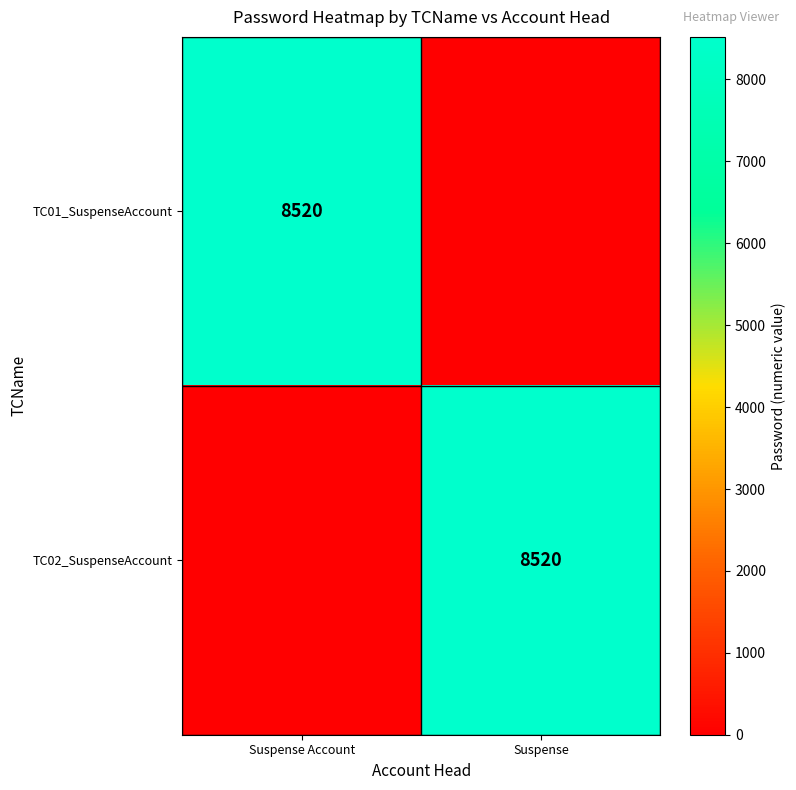

The TC01_SuspenseAccount series shows 8520 at Suspense Account. True or false?

True